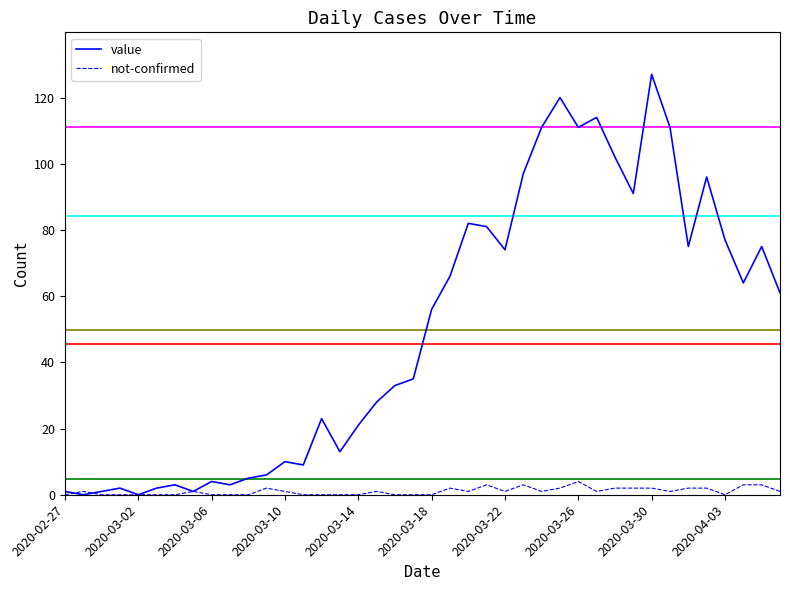

Which series has the largest range (max minus min)?

value